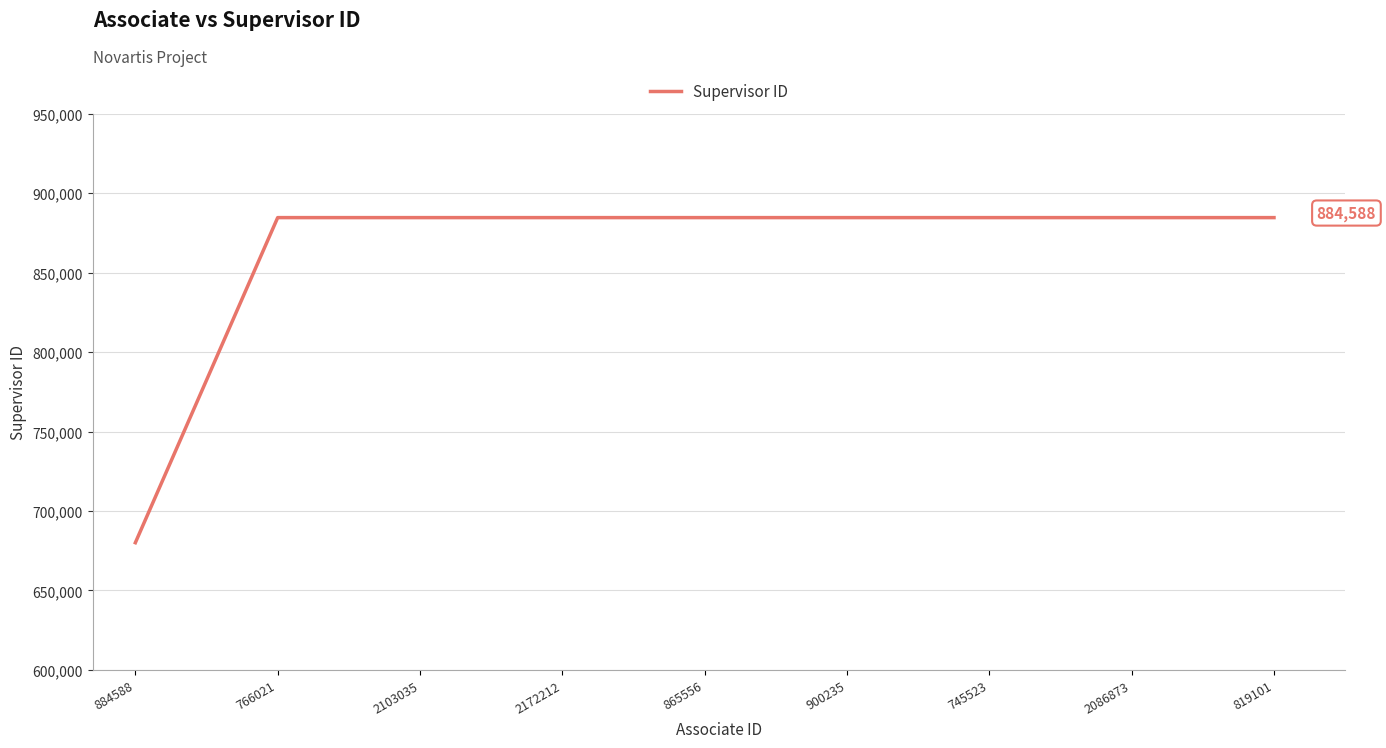

Which label corresponds to the smallest value in the chart?

884588